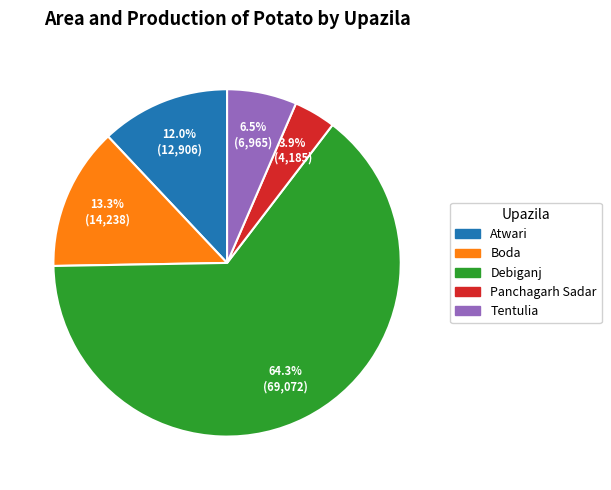

Which has a higher value, Tentulia or Boda?

Boda